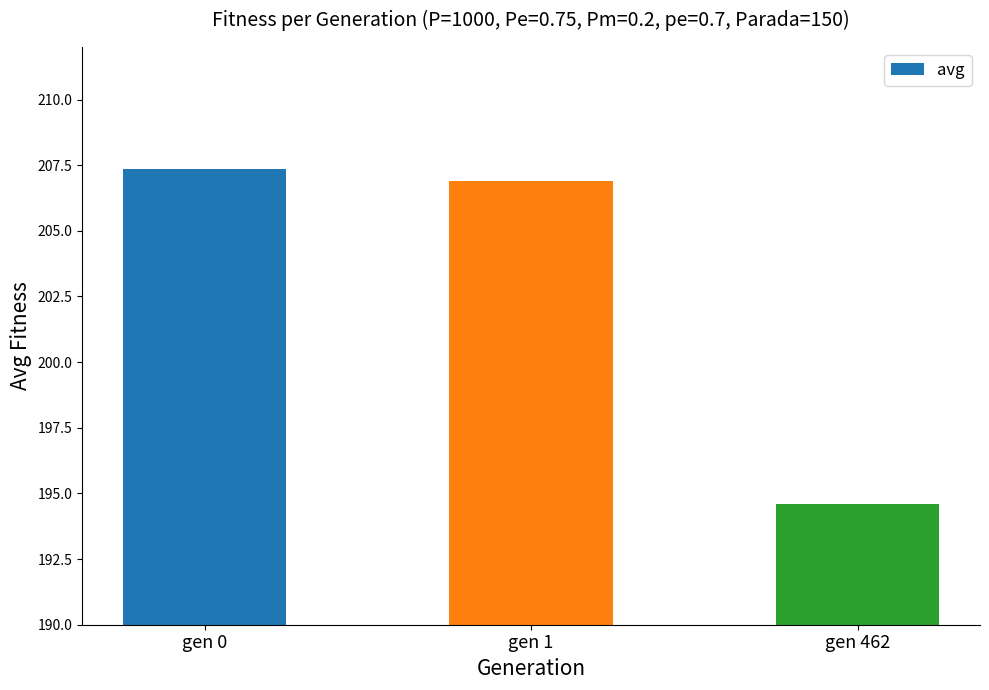

List the labels in order of value, smallest first.

gen 462, gen 1, gen 0